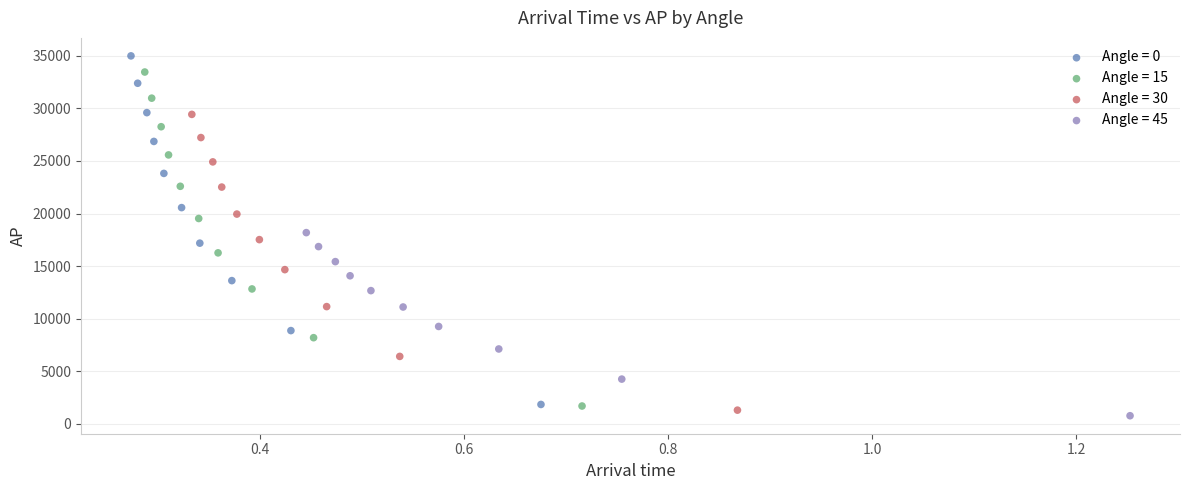

What are all the series names shown in the legend?

Angle = 0, Angle = 15, Angle = 30, Angle = 45